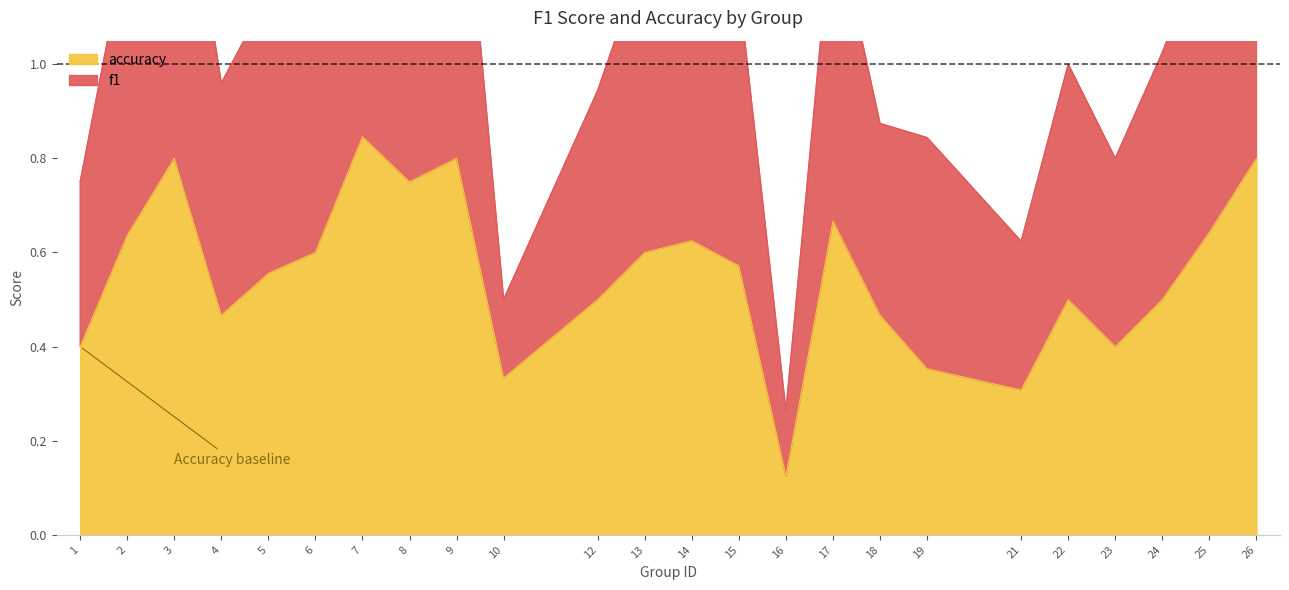

True or false: accuracy has a value of 0.6 at 5.

True